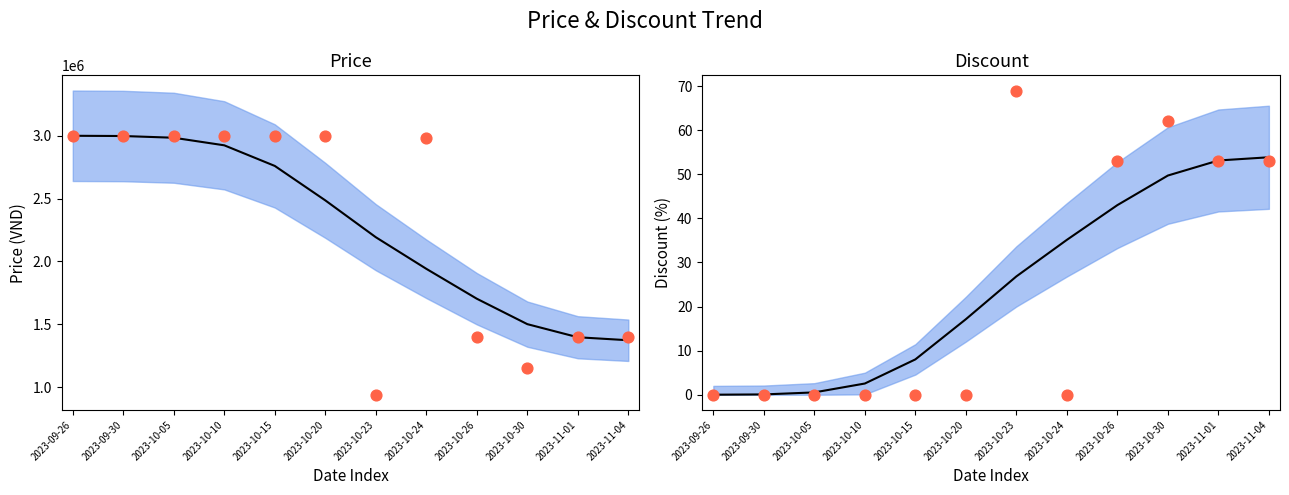

Which series has the largest Y range (max minus min)?

Price